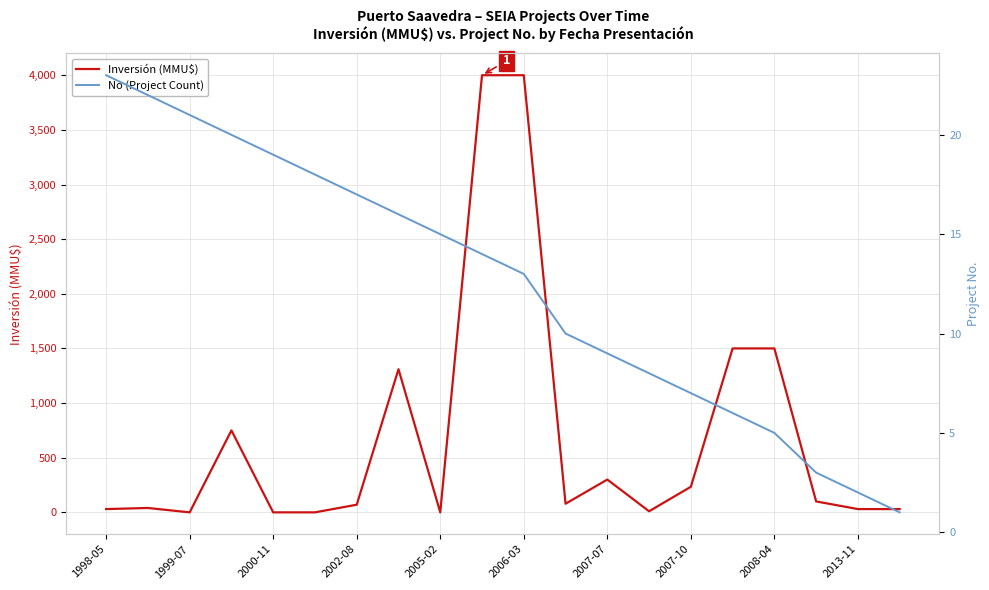

What position from the right is 15?

5